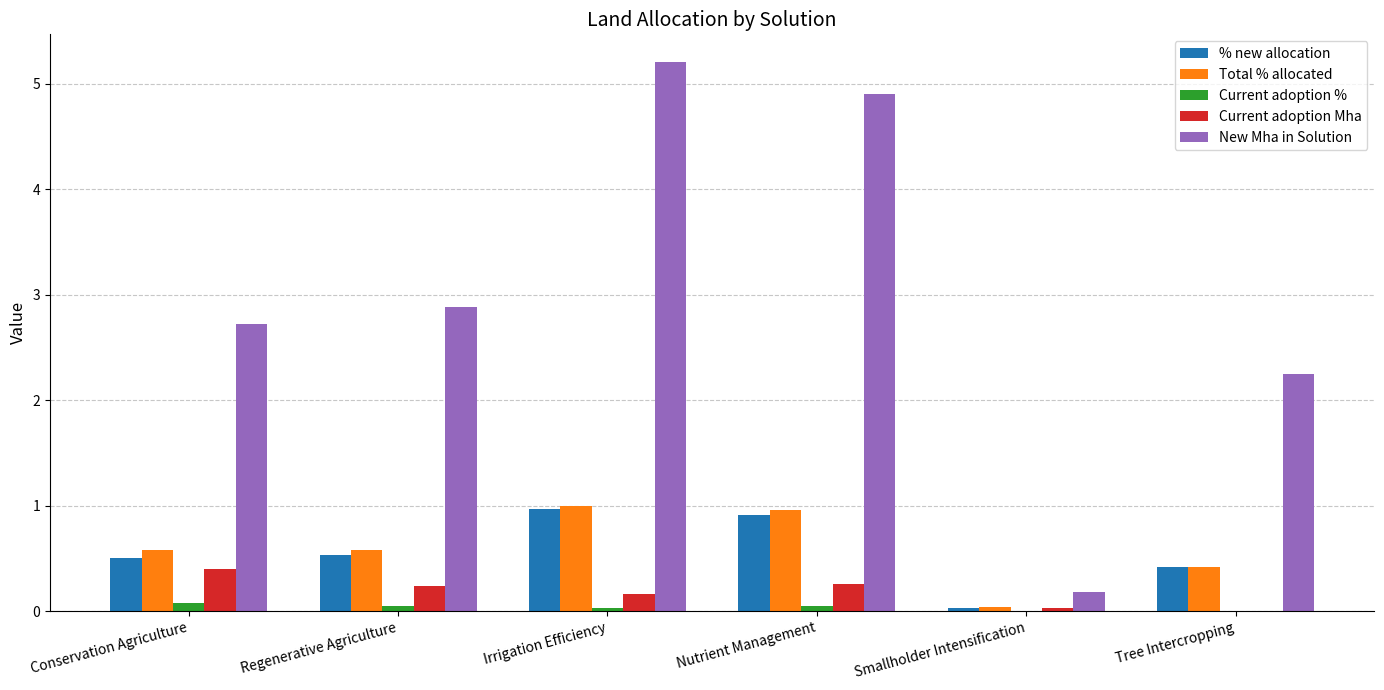

What is the maximum value shown in the chart?

5.2